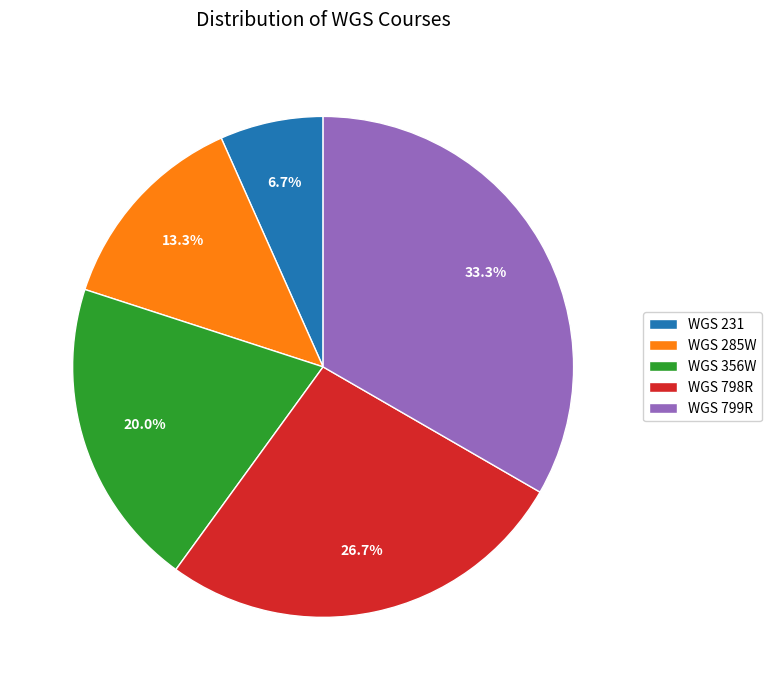

Count the number of slices in the pie.

5